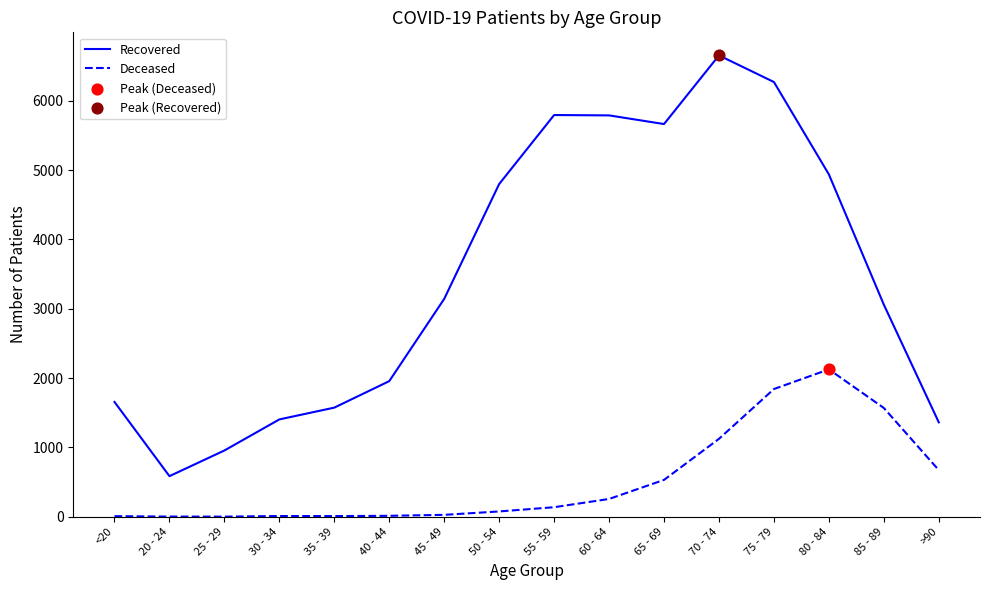

Which series has the largest total across all categories?

Recovered